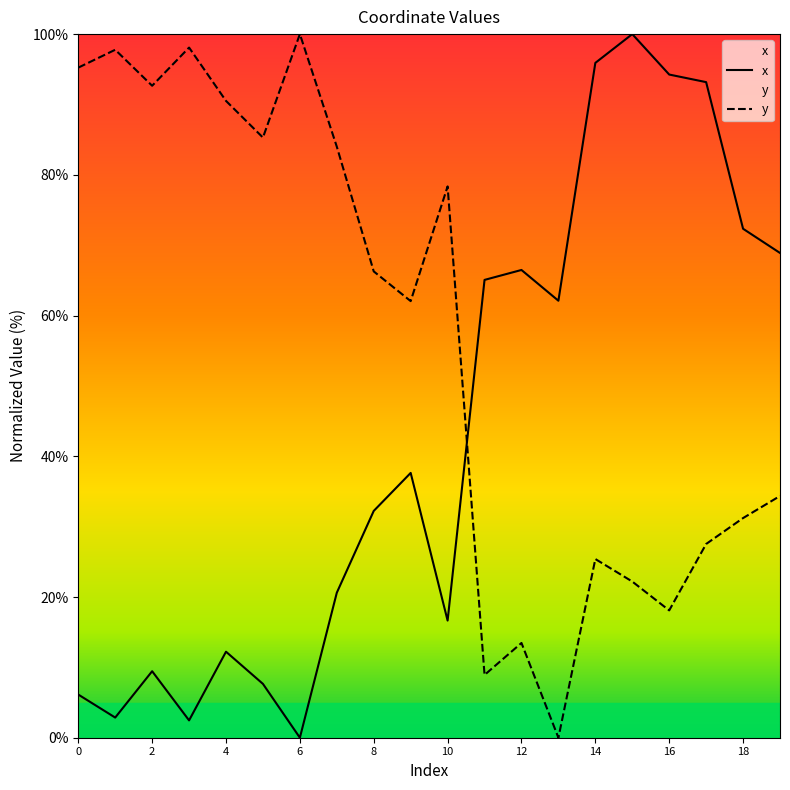

True or false: y has a value of 91.0 at 8.

False